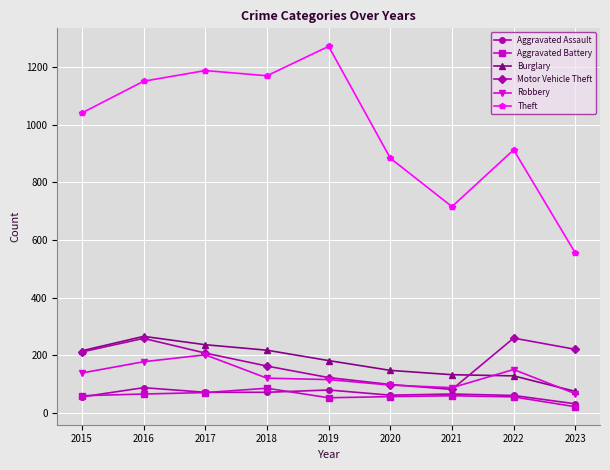

True or false: Aggravated Assault and Theft cross at least once.

False